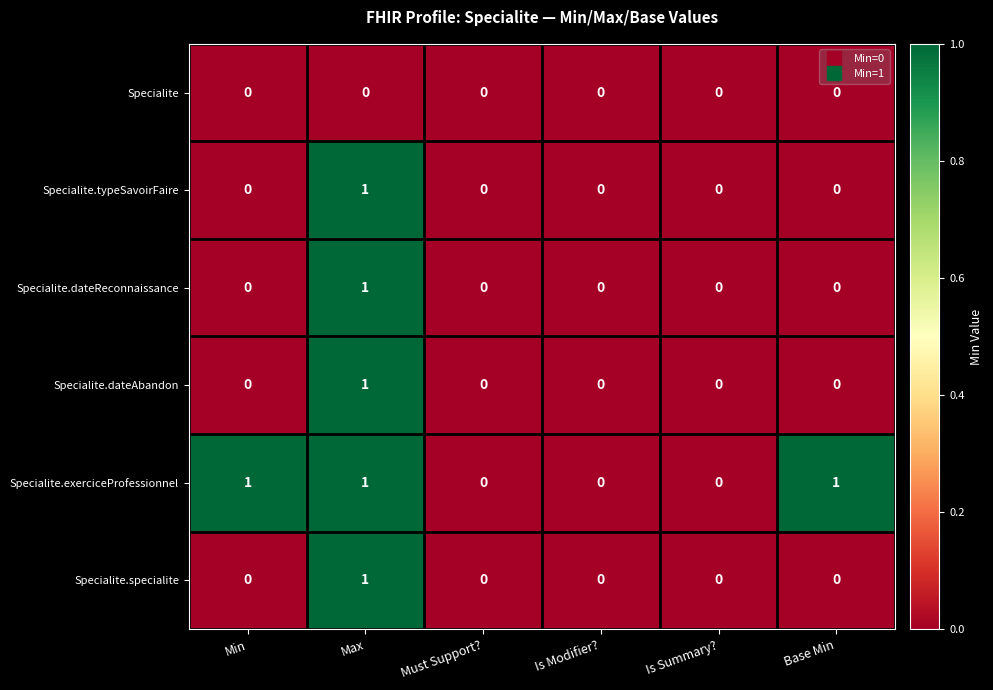

True or false: Specialite.exerciceProfessionnel has a value of 0 at Must Support?.

True